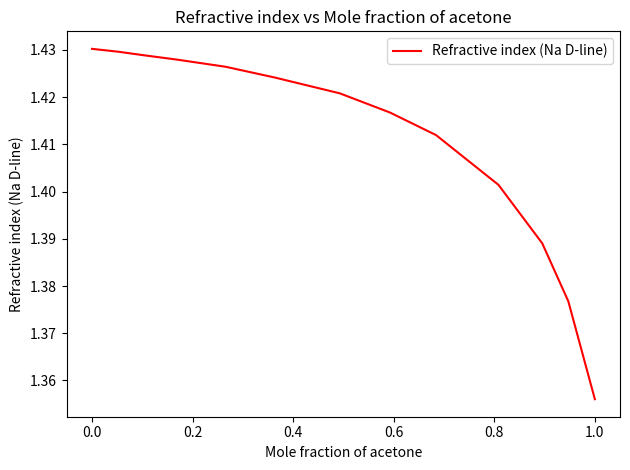

What is the maximum value shown in the chart?

1.4